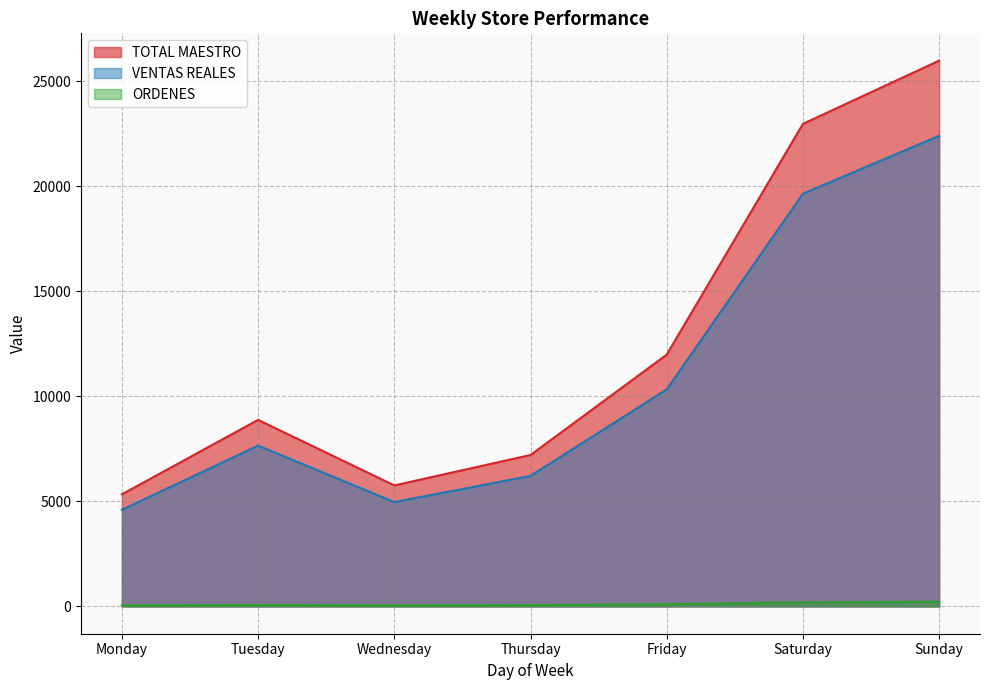

What is the smallest value displayed?

50.0